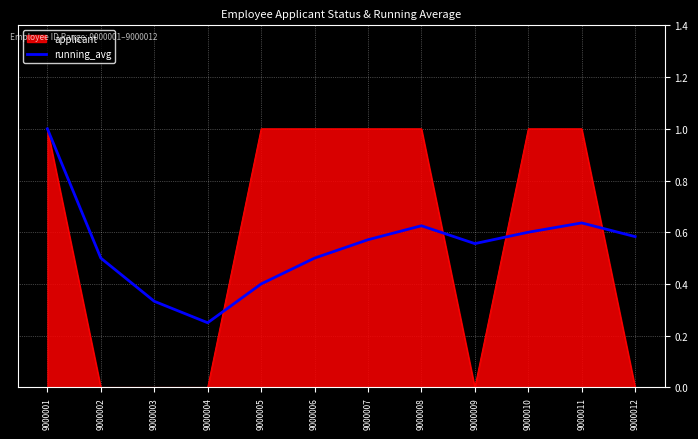

What is the difference between the highest and lowest values at 9000006?

0.5